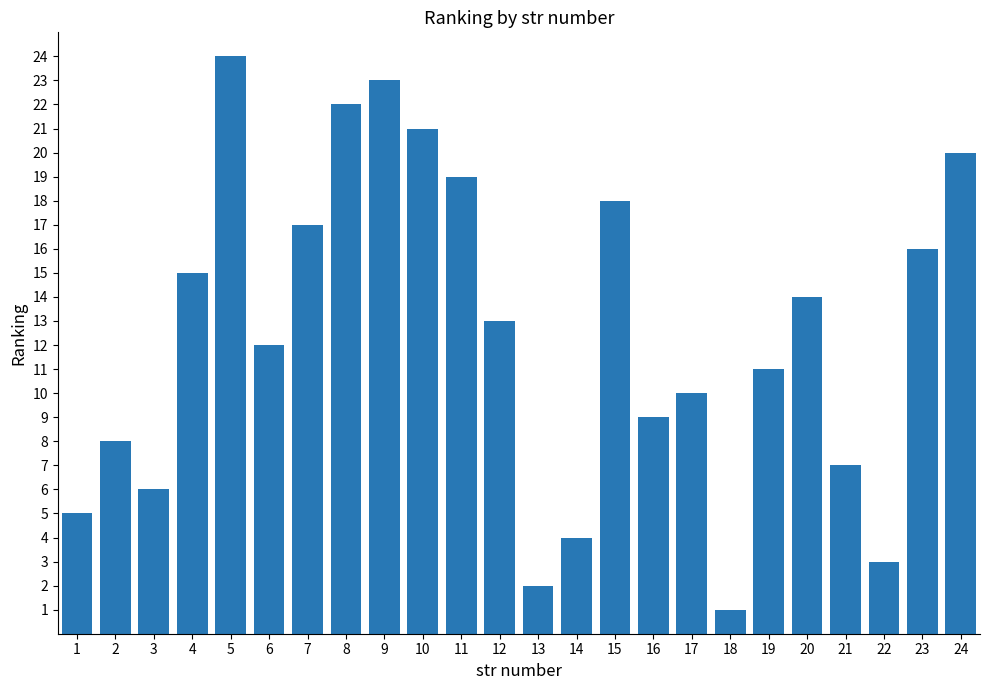

List the labels in order of value, largest first.

5, 9, 8, 10, 24, 11, 15, 7, 23, 4, 20, 12, 6, 19, 17, 16, 2, 21, 3, 1, 14, 22, 13, 18